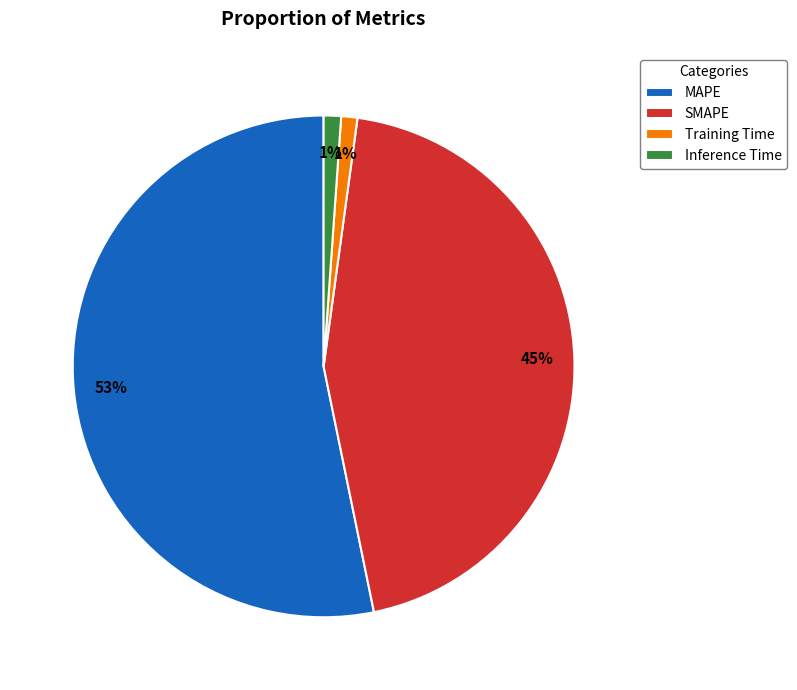

What percentage is the MAPE slice, to the nearest percent?

53%